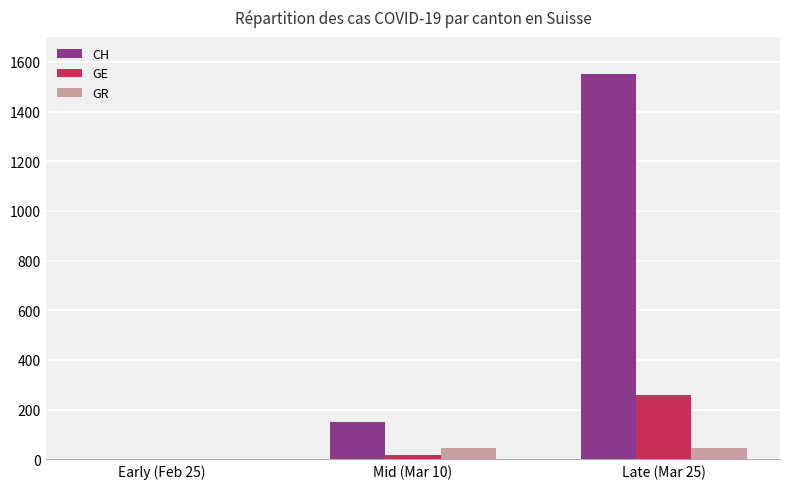

How many series are shown in this chart?

3